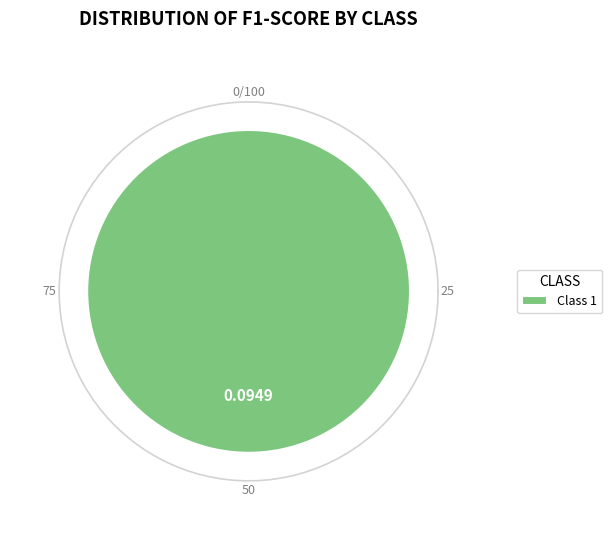

Which has a higher value, 0 or 1?

1